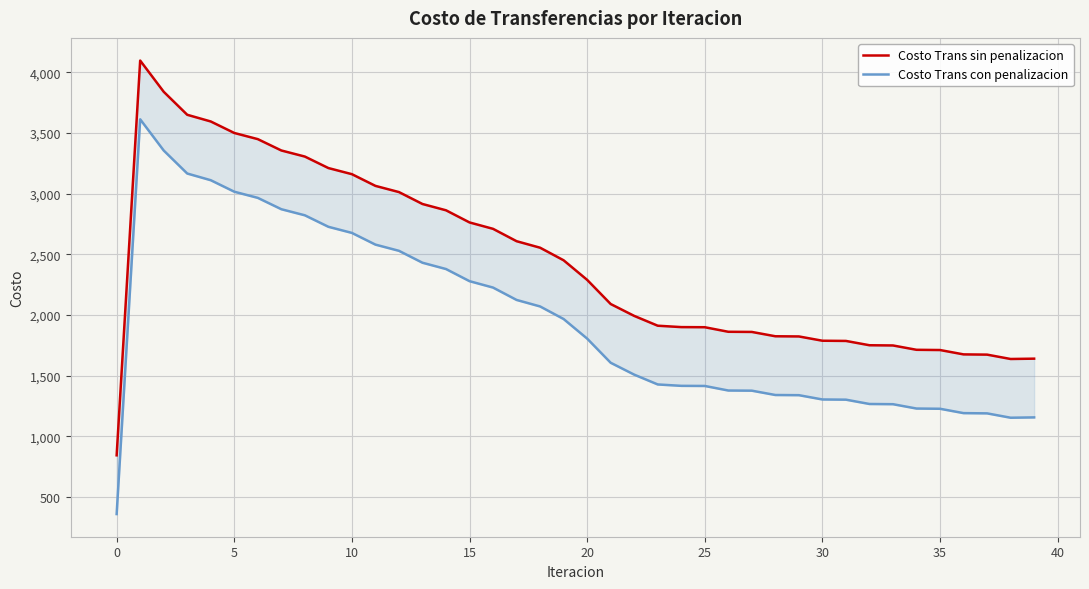

List the series in order of their overall mean, highest first.

Costo Trans sin penalizacion, Costo Trans con penalizacion